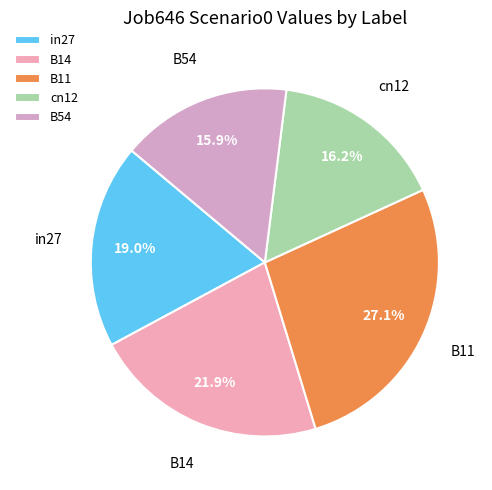

Which has a higher value, B54 or B11?

B11